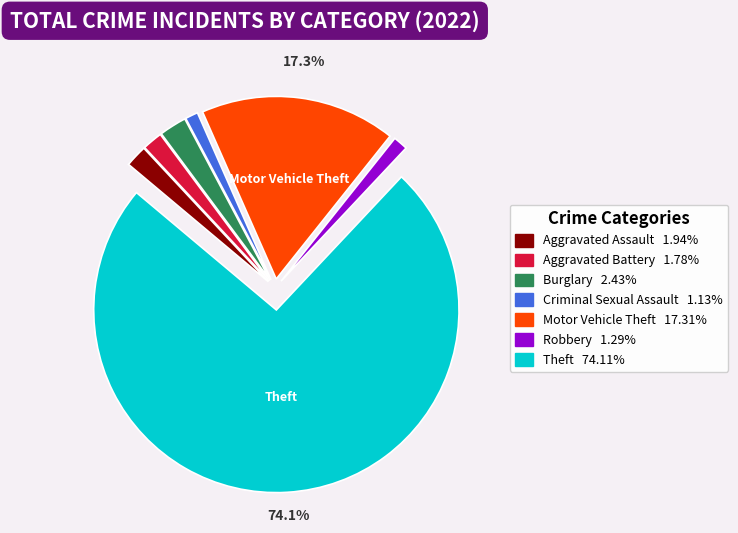

Is there a majority slice in this chart?

Yes